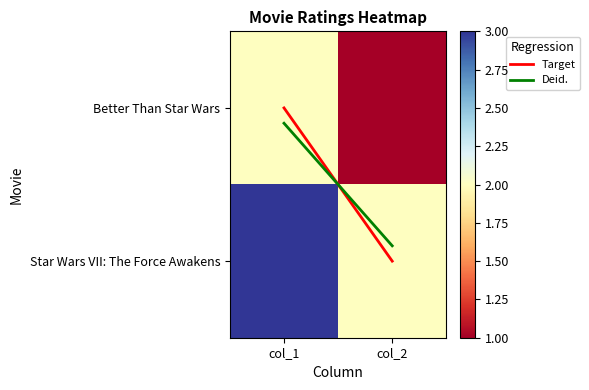

What is the difference between the maximum and minimum values in the Better Than Star Wars series?

1